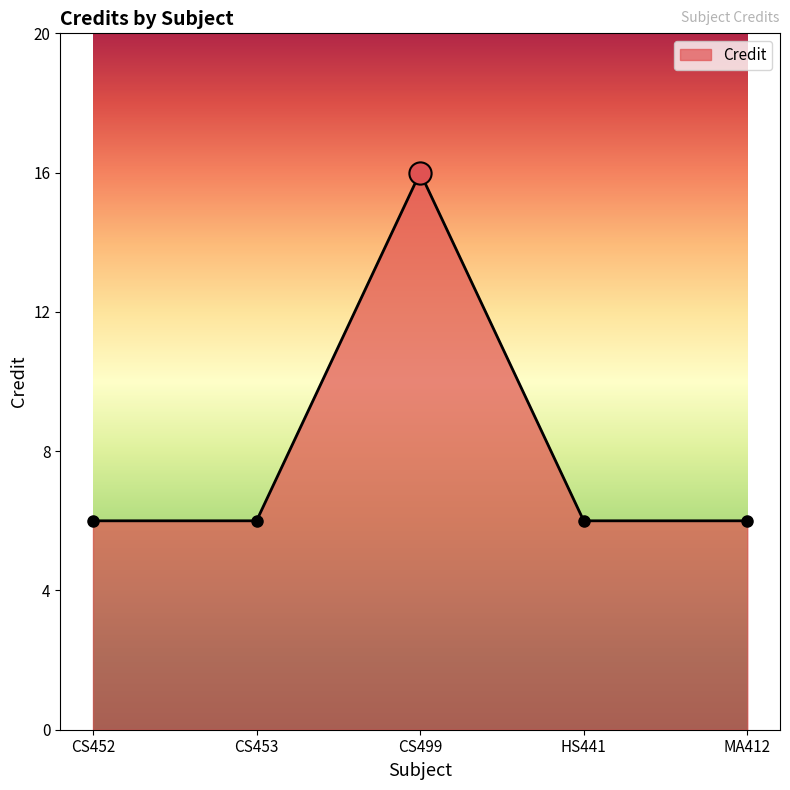

What is the label of the 4th point from the right?

CS453